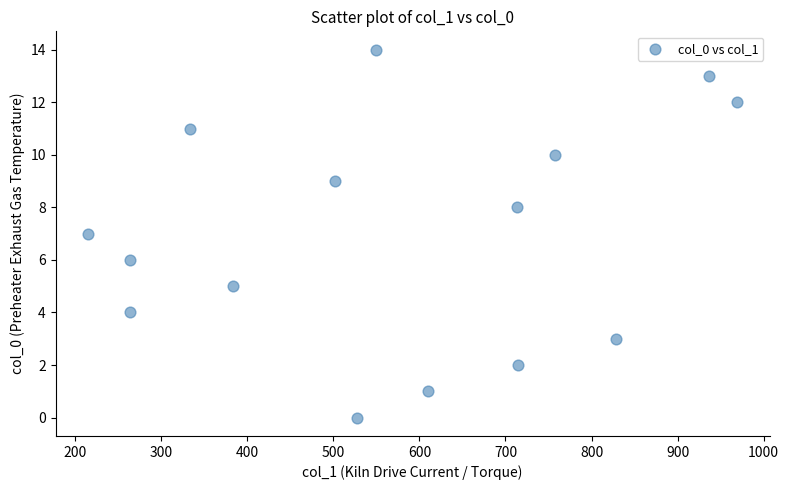

What is the range of X values (max minus min)?

754